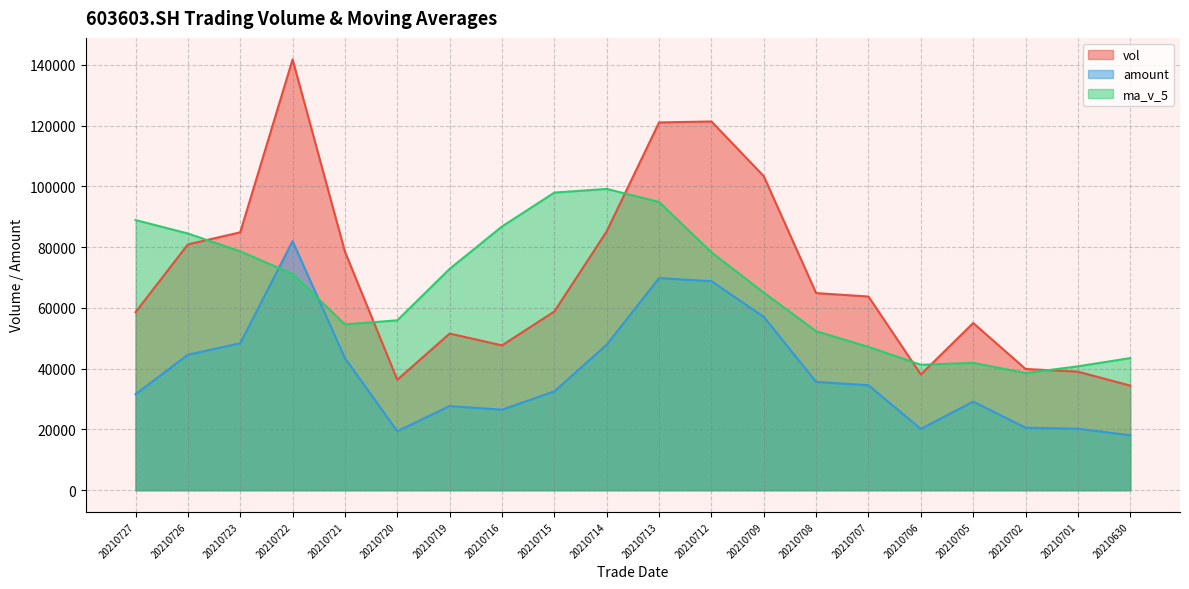

What is the total value across all series at 20210702?

99001.9